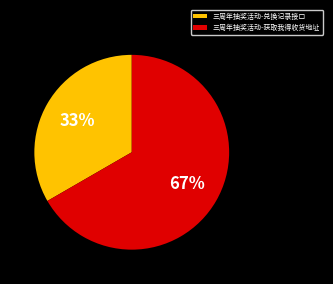

Is it true that 三周年抽奖活动-兑换记录接口 is 33% of the pie?

True